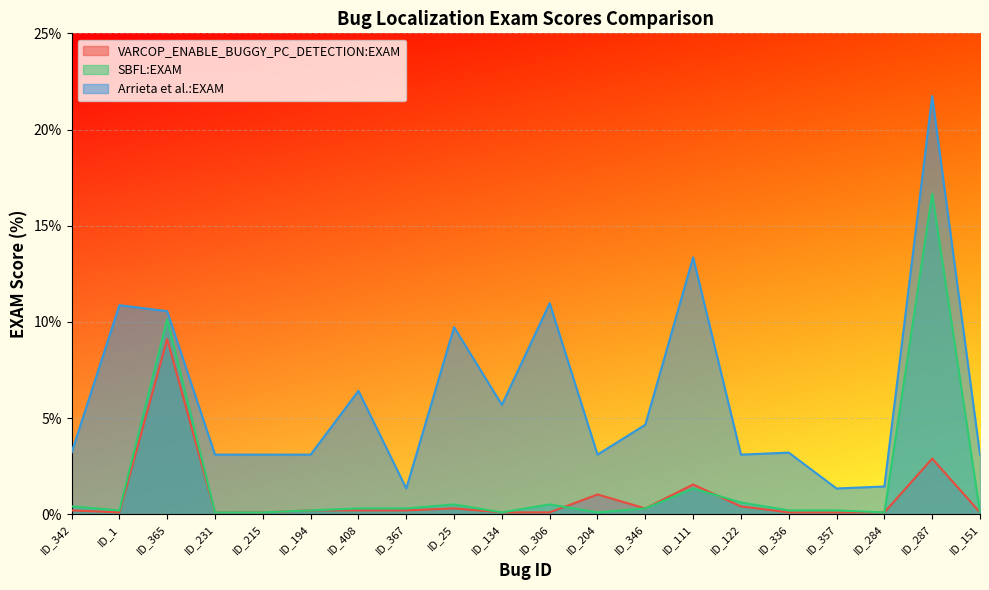

What is the greatest value displayed?

21.7